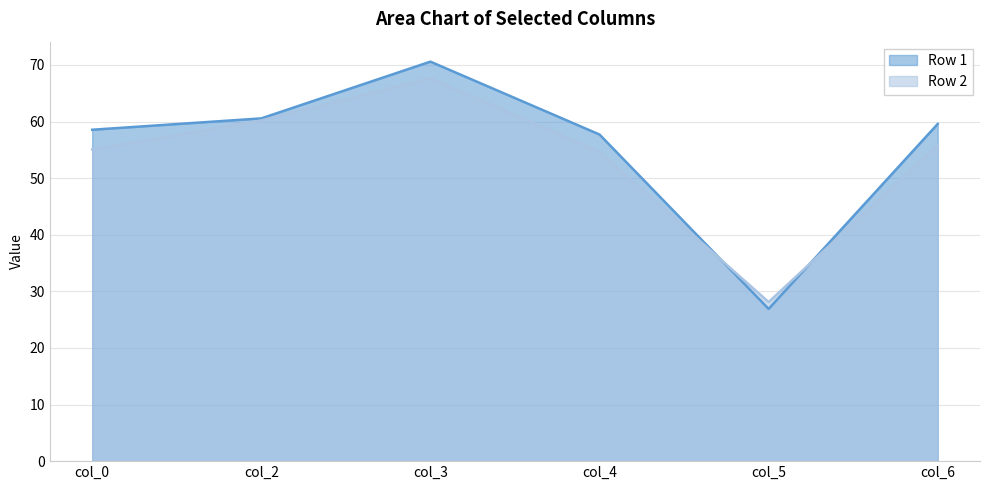

Where is Row 1 nearest to the value 48?

col_4